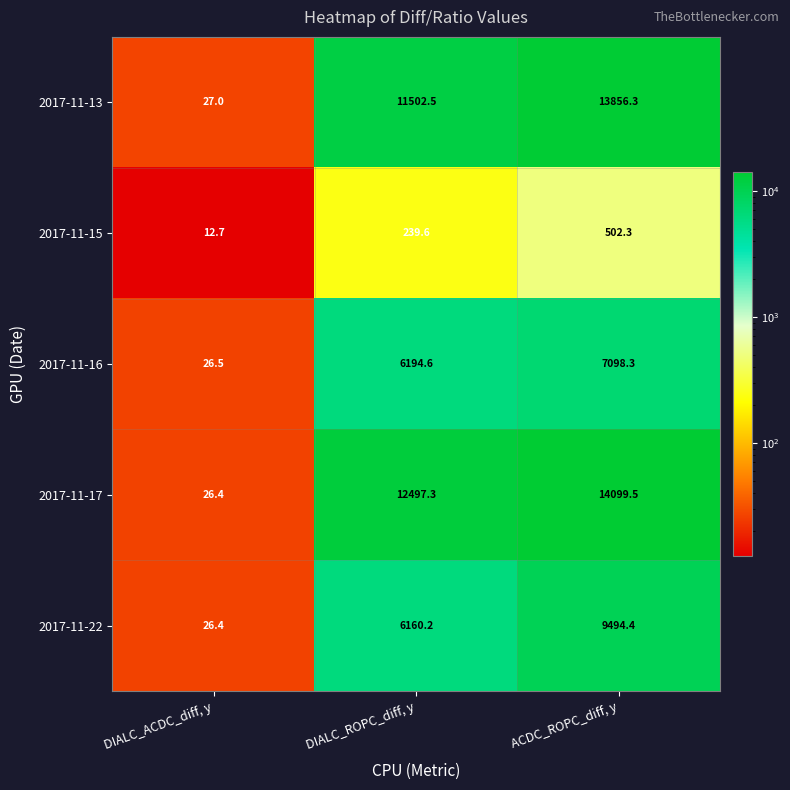

What is the difference between the second highest and minimum values in the 2017-11-16 series?

6168.1